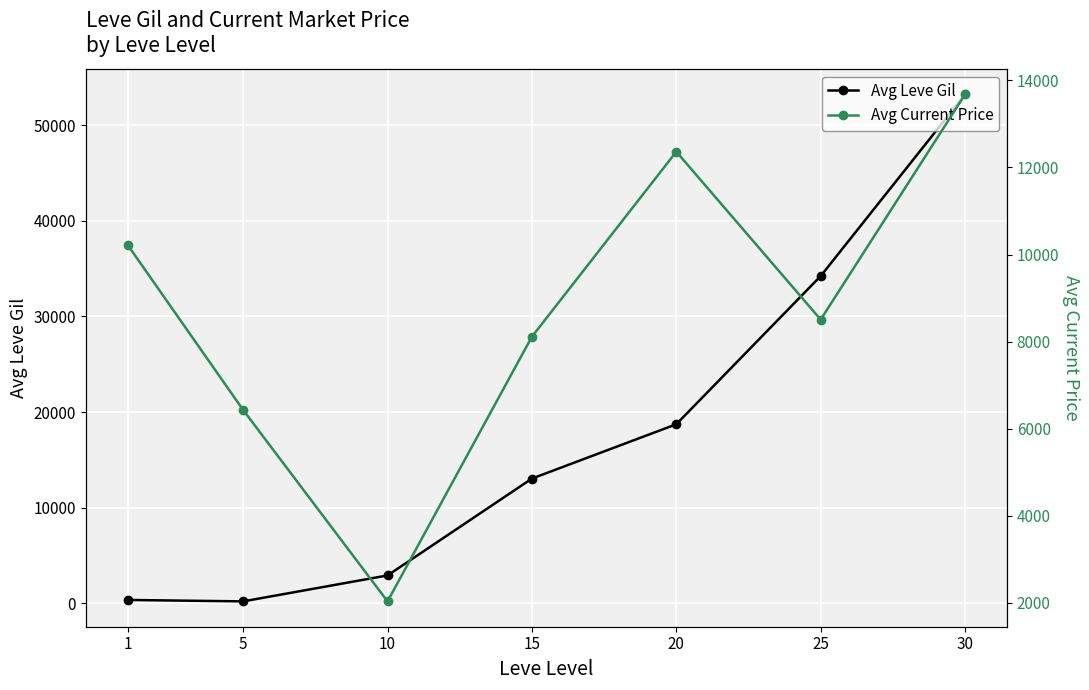

What is the minimum value for Avg Leve Gil?

201.7